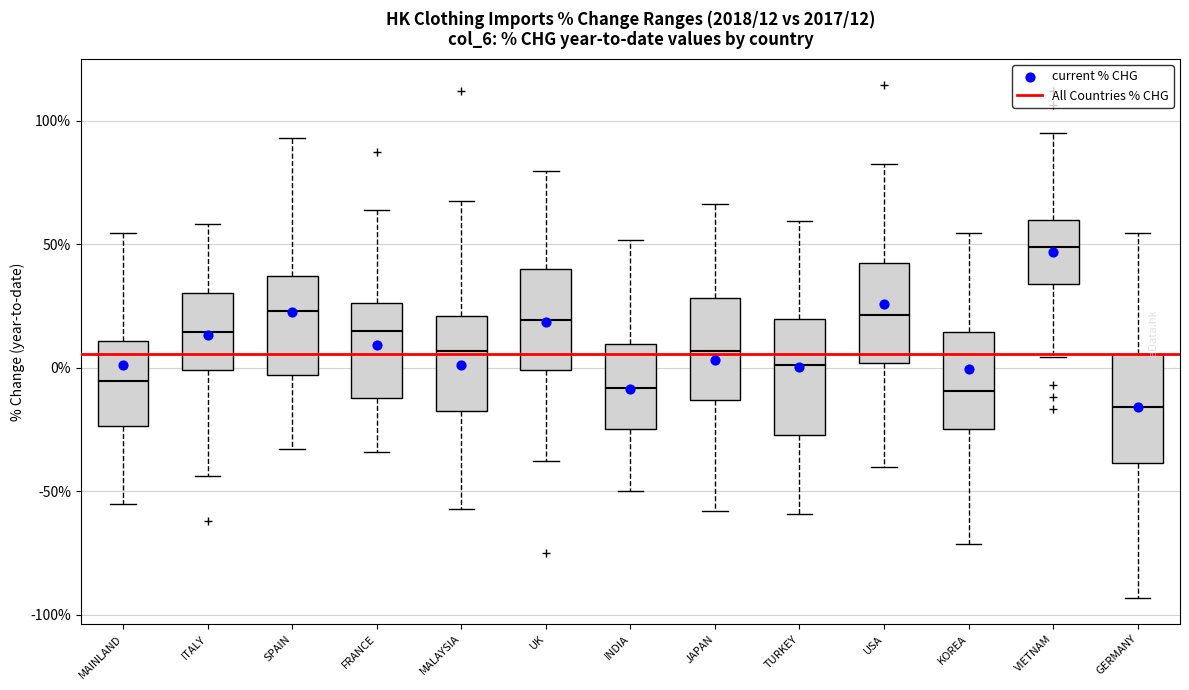

Which box has the highest median line?

VIETNAM